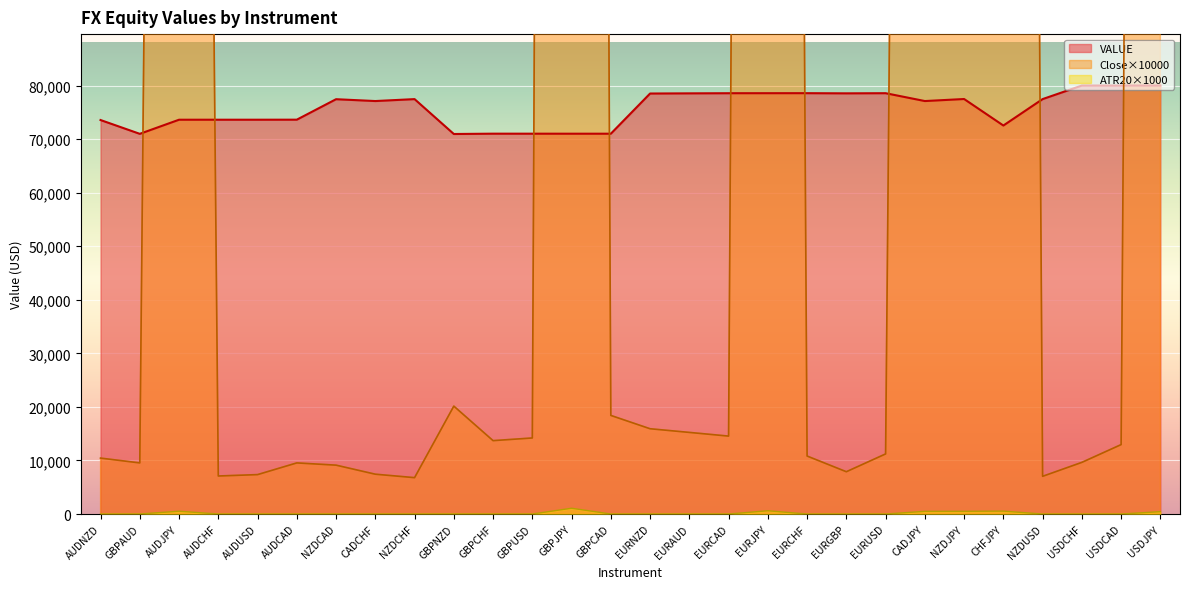

What is the greatest value displayed?

1480410.0